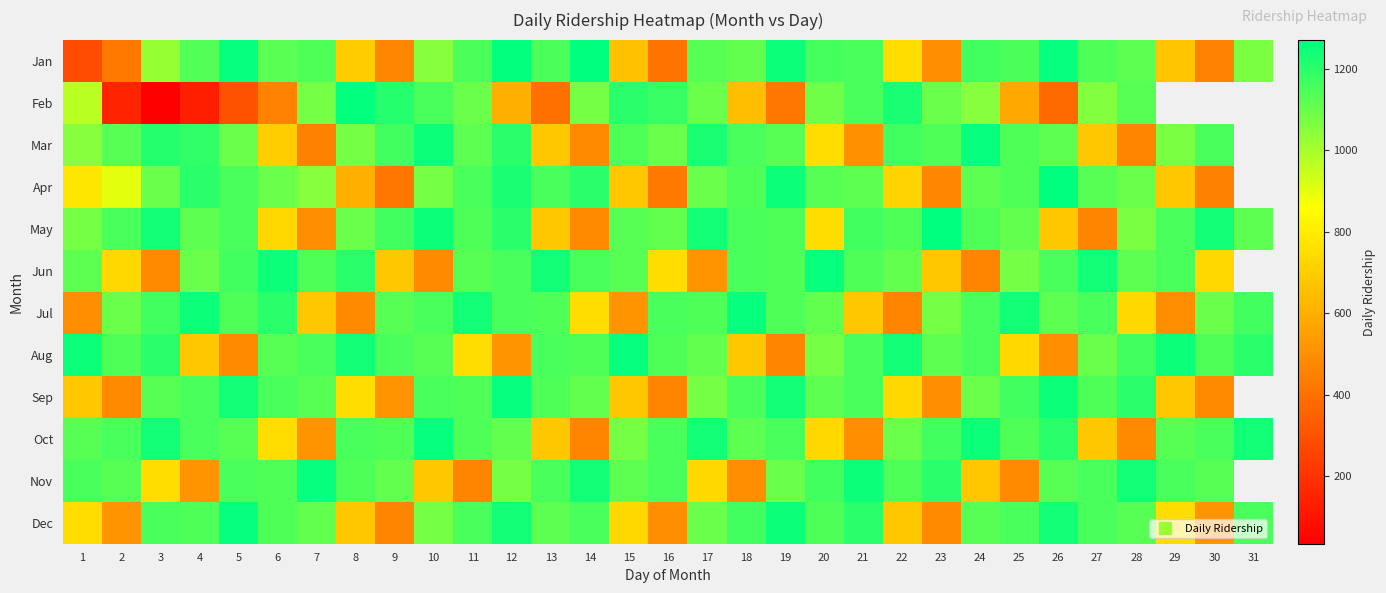

At which label does Feb first exceed 1081?

8